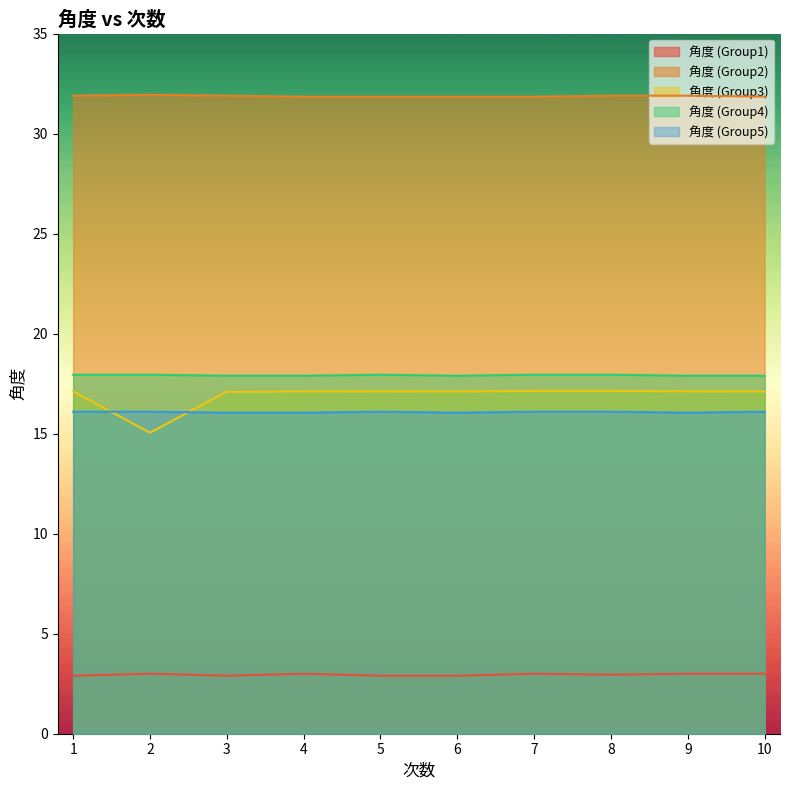

The value of 角度 (Group2) at 8 is 31.9. True or false?

True